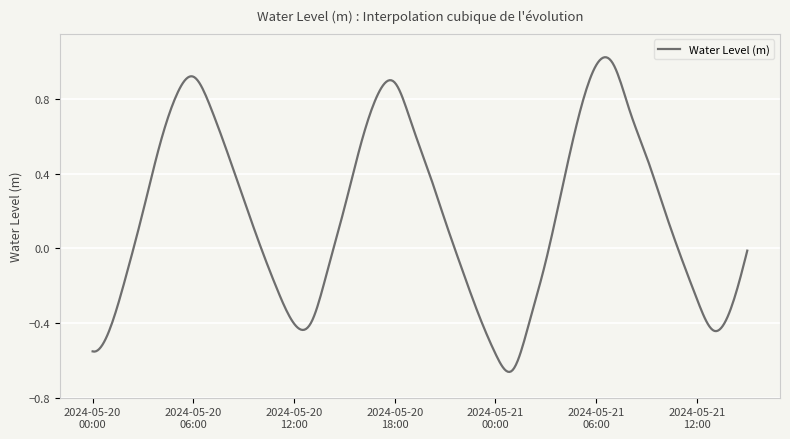

What is the difference between the maximum and minimum values?

1.7